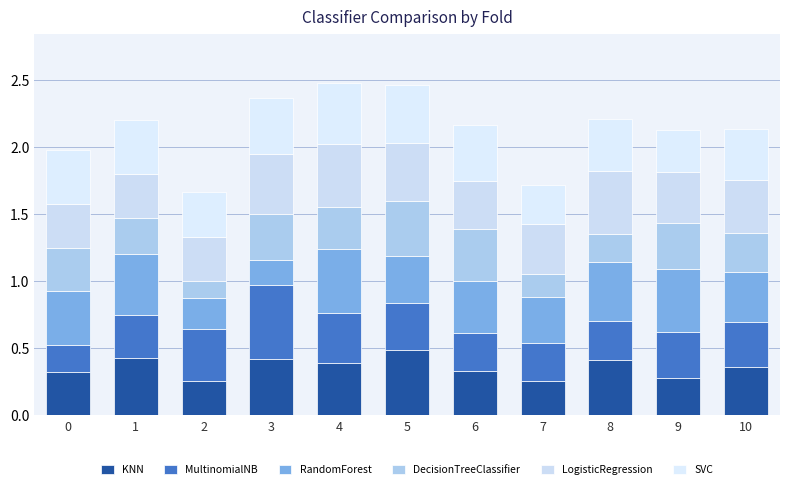

True or false: SVC has a value of 0.4 at 0.

True